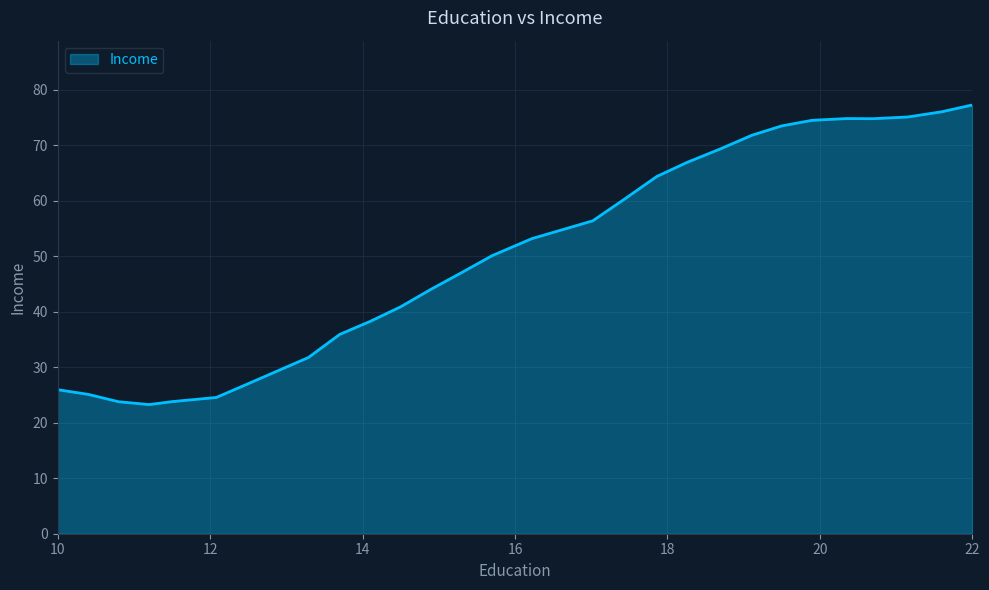

What is the greatest value displayed?

77.3